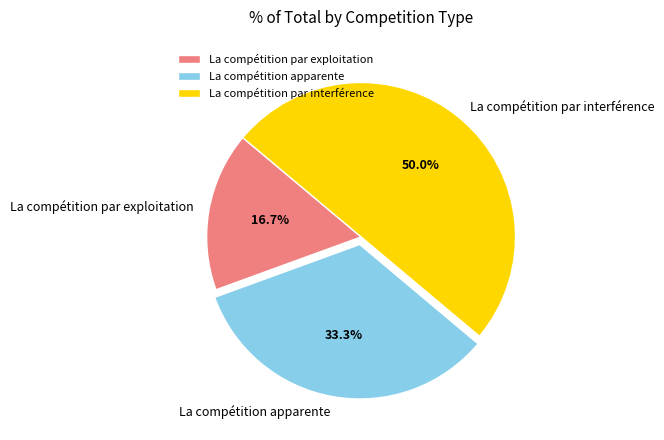

To the nearest percent, what is the average slice percentage?

33%